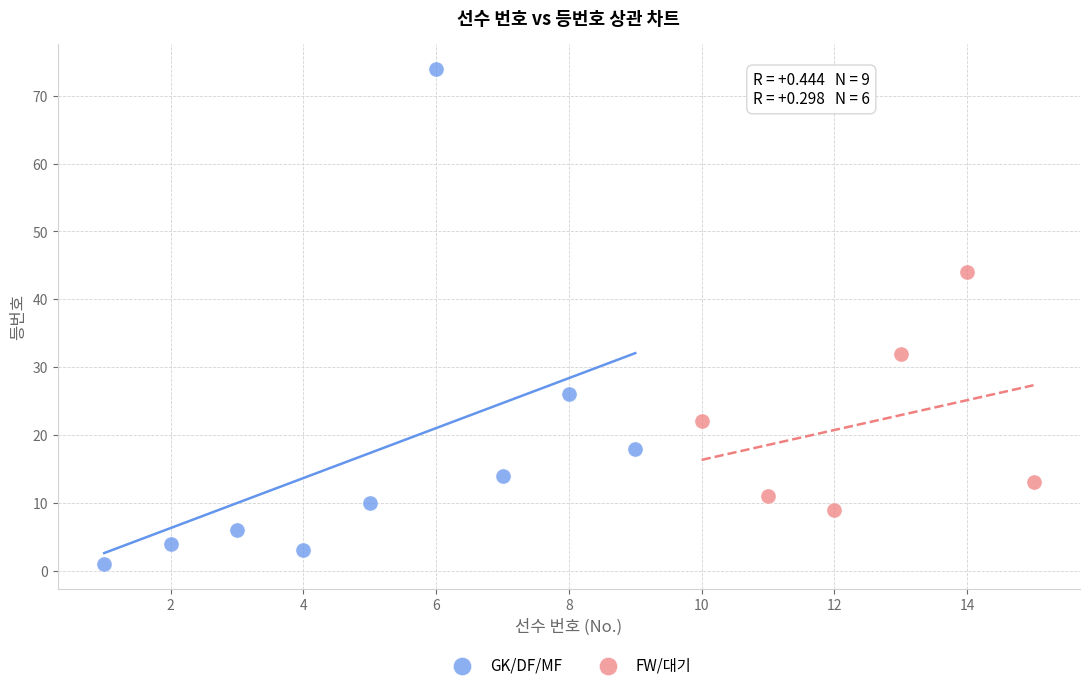

Which series contains the lowest Y value?

GK/DF/MF